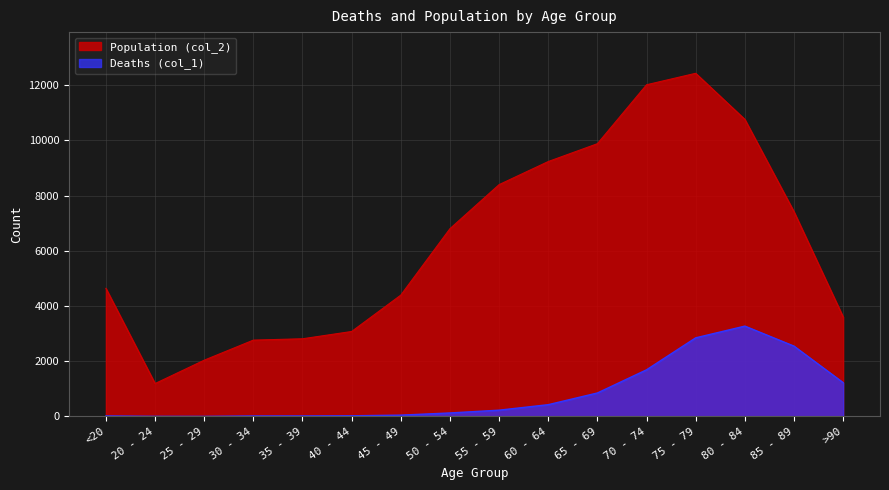

True or false: Population (col_2) and Deaths (col_1) intersect in this chart.

False